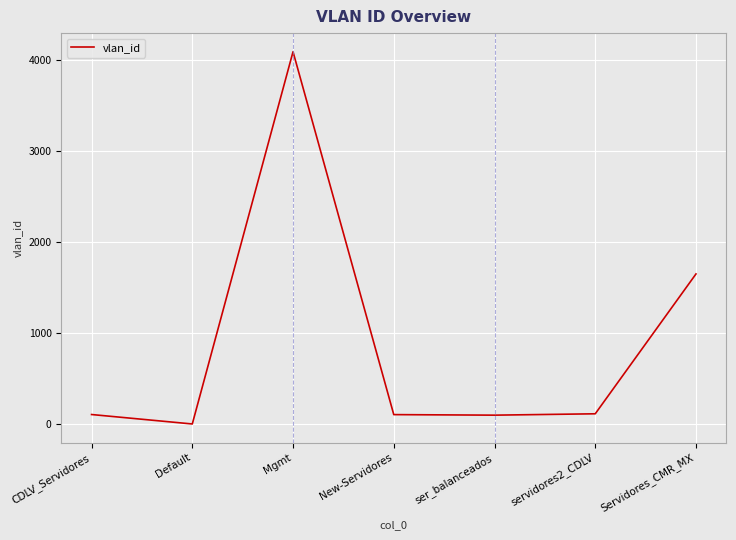

At which label is the value closest to 2048?

Servidores_CMR_MX